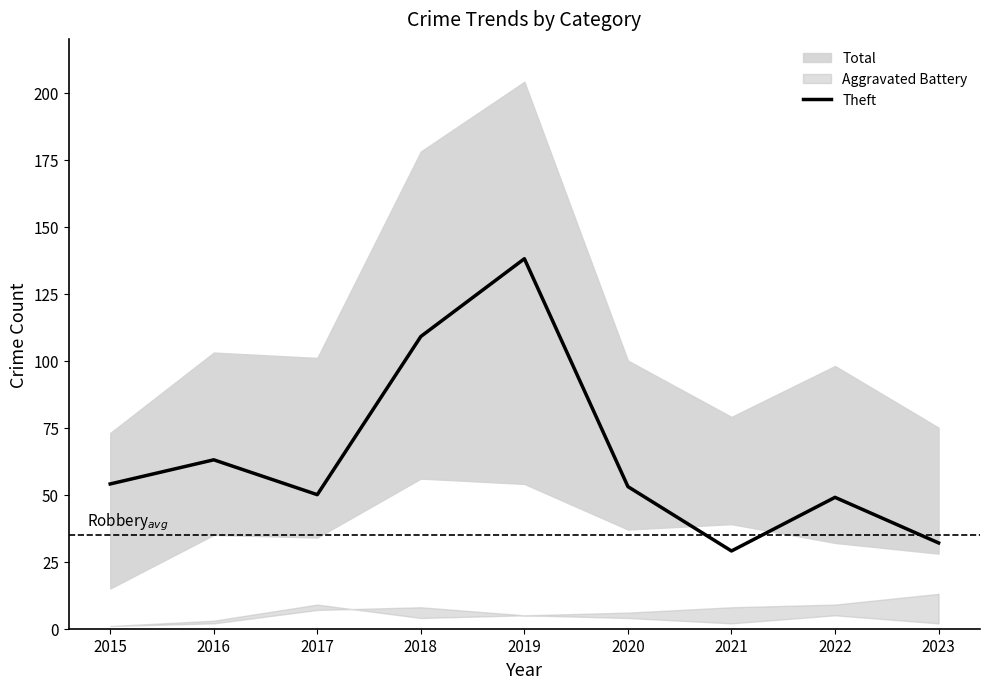

What is the sum of the values at 2018 and 2017?

159